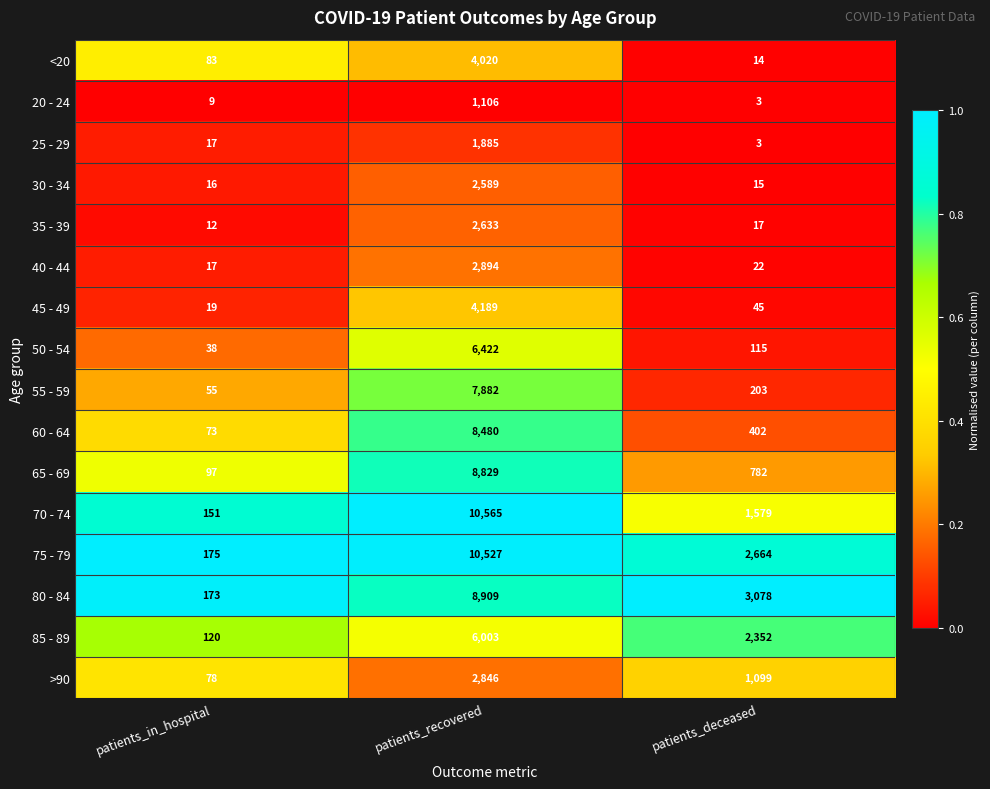

What is the difference between the highest and lowest values at patients_deceased?

3075